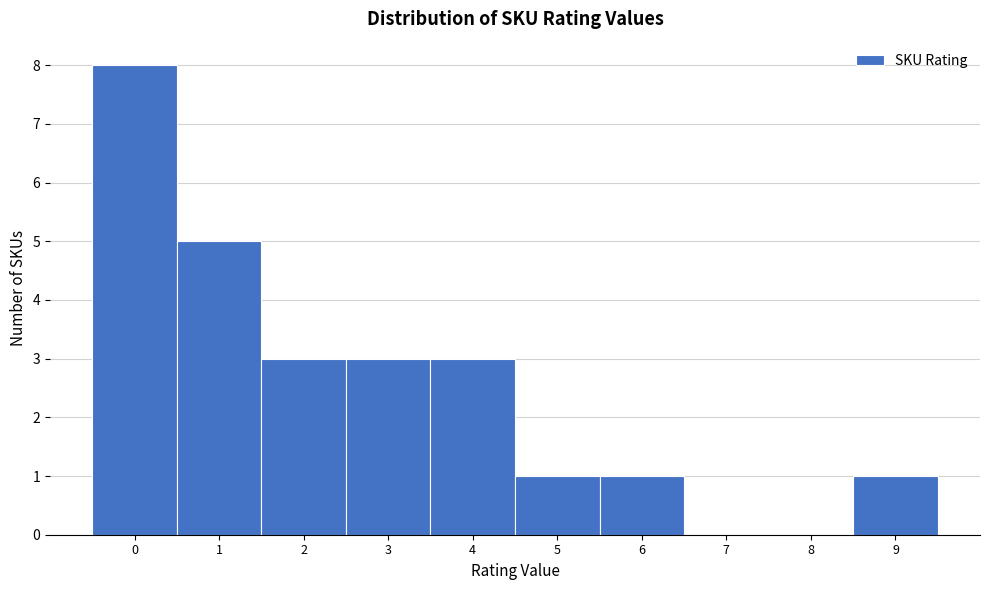

Reading right to left, what are all the values shown in this chart?

9=1	8=0	7=0	6=1	5=1	4=3	3=3	2=3	1=5	0=8